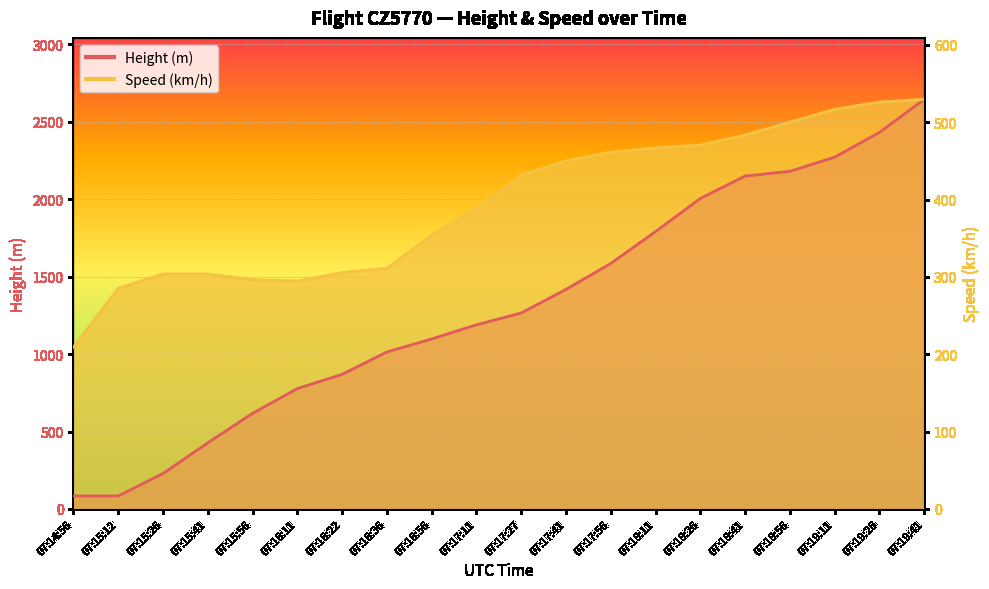

Where is Height nearest to the value 1363?

07:17:41